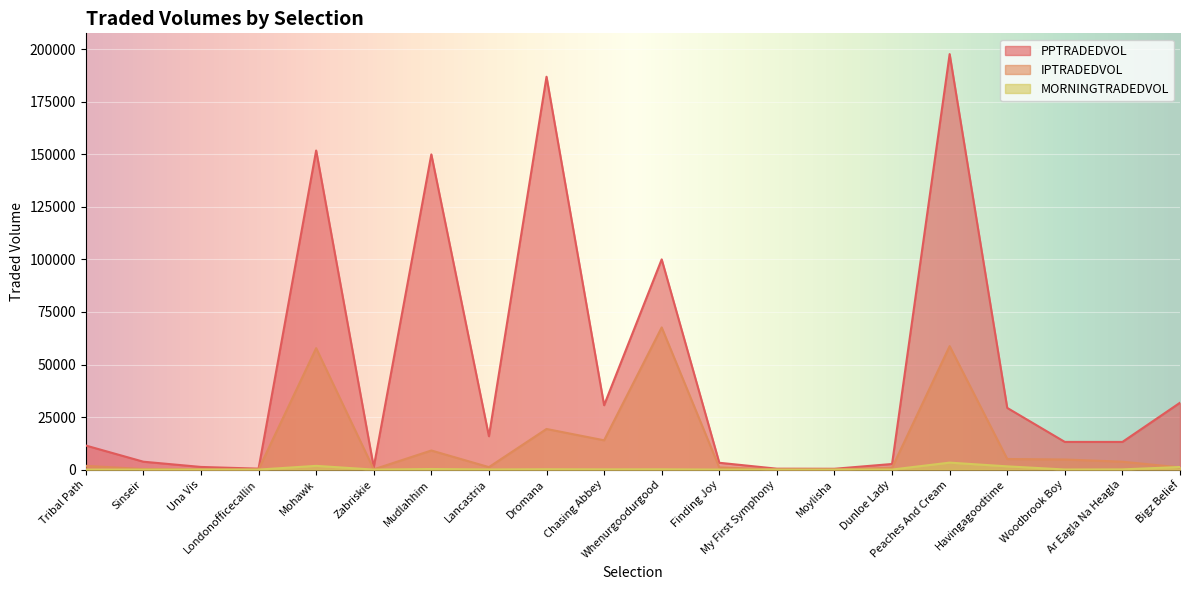

What is the label of the 14th point from the left?

Moylisha